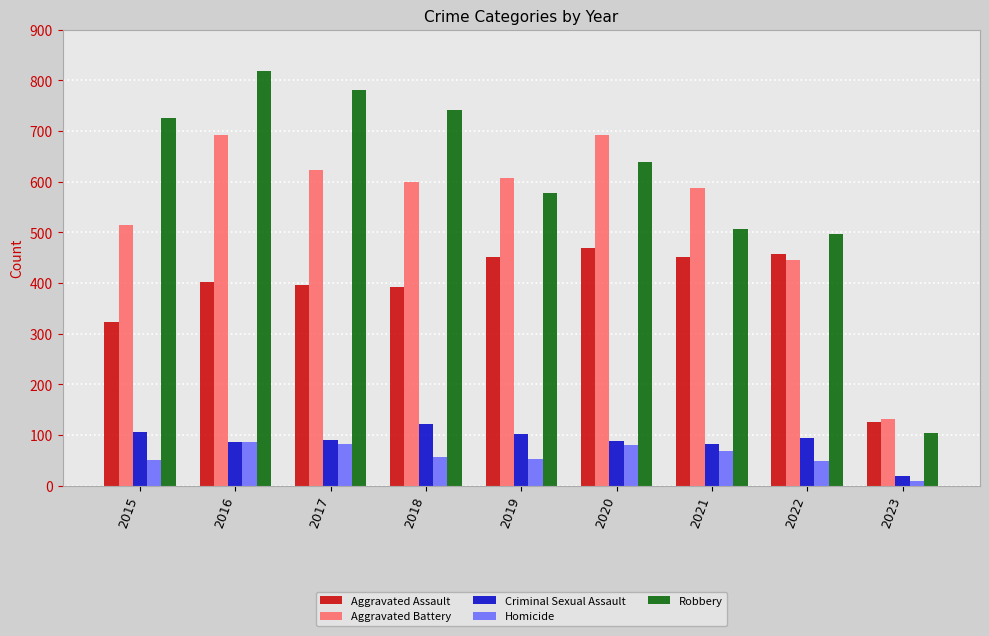

The Aggravated Battery series shows 608 at 2019. True or false?

True